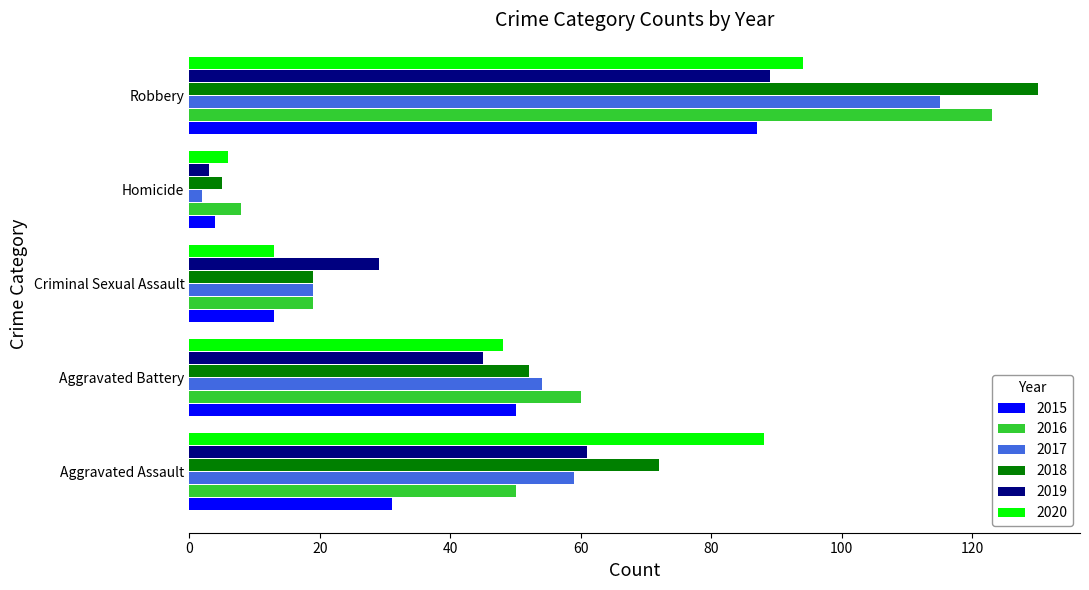

At which category does the chart reach its minimum across all series?

Homicide